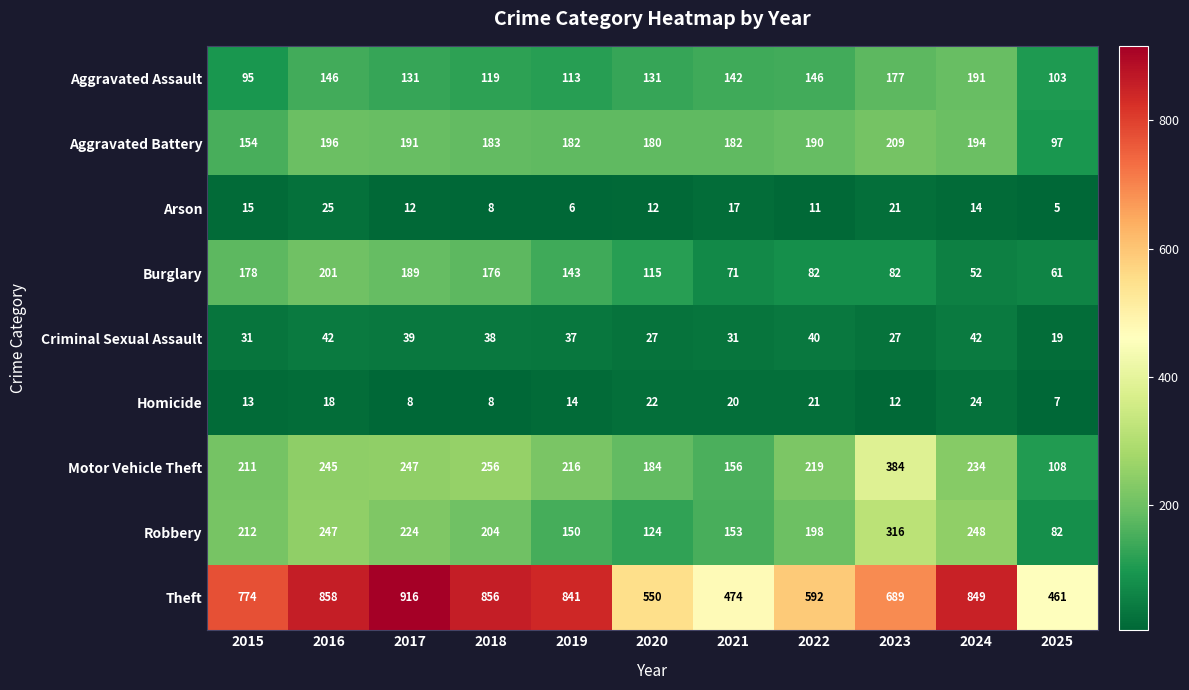

Which series changed the most between 2017 and 2025?

Theft